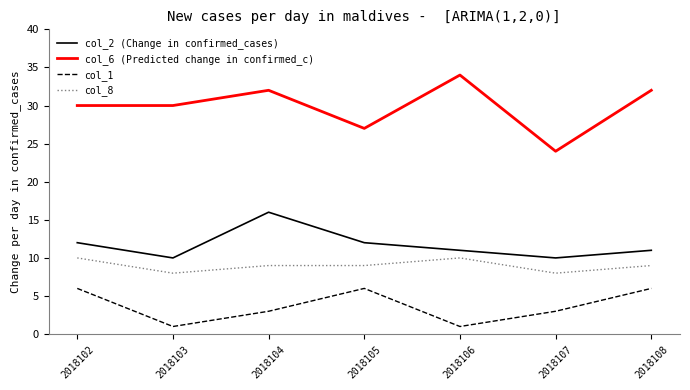

True or false: col_1 and col_6 (Predicted change in confirmed_c) intersect in this chart.

False